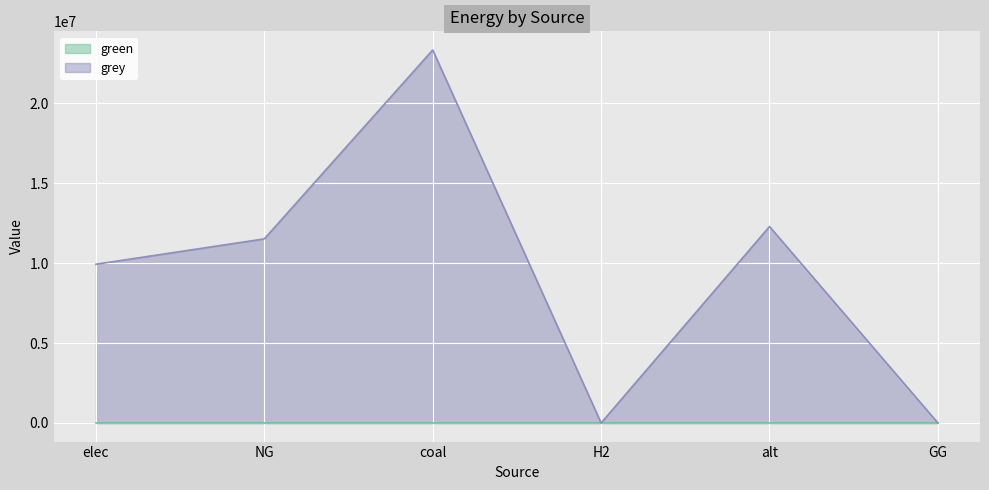

Where is the first local minimum?

H2